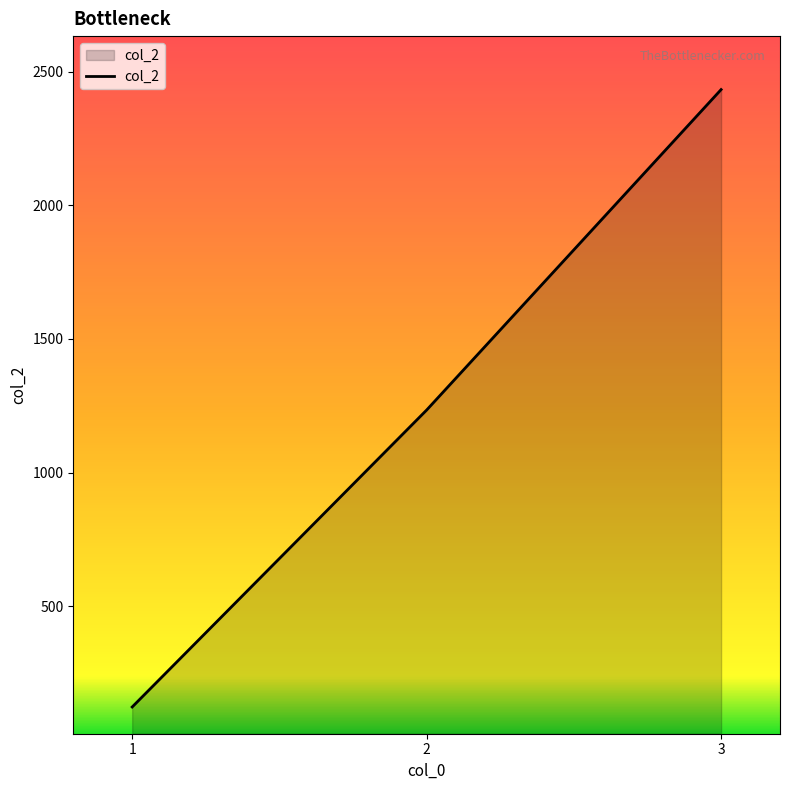

Between 1 and 3, which is larger?

3